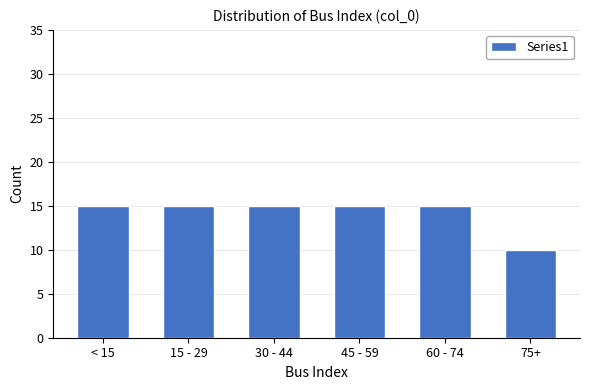

Reading right to left, what are all the values shown in this chart?

10	15	15	15	15	15